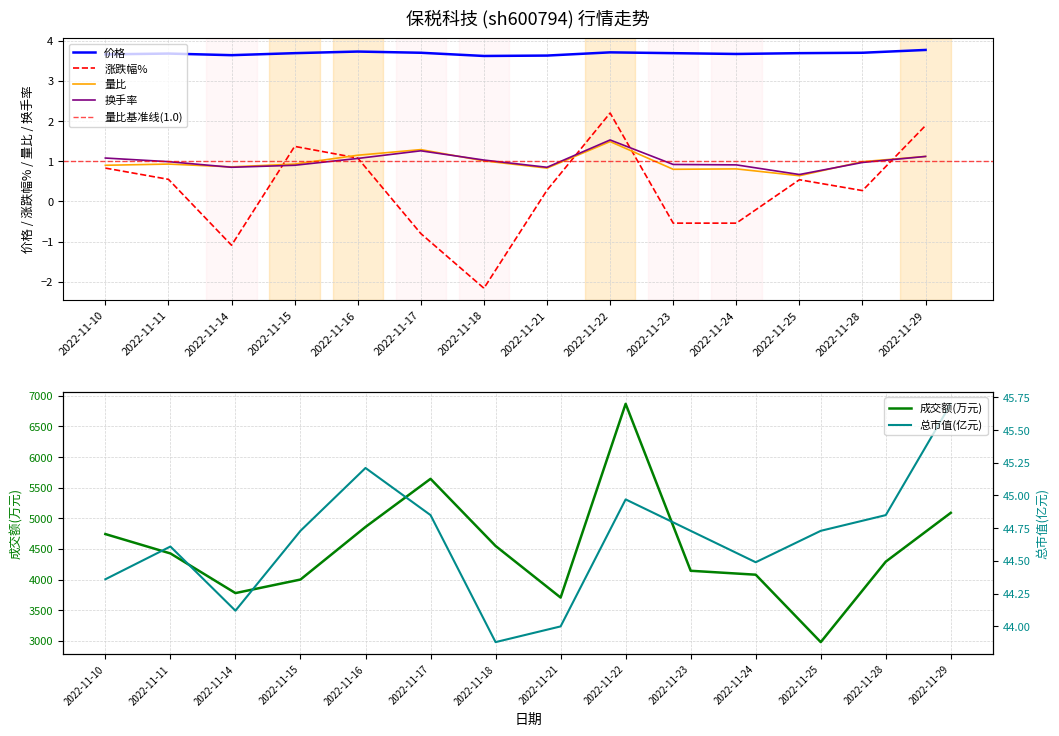

Reading left to right, transcribe all the data shown in this chart.

价格: 3.7	3.7	3.6	3.7	3.7	3.7	3.6	3.6	3.7	3.7	3.7	3.7	3.7	3.8
涨跌幅%: 0.8	0.6	-1.1	1.4	1.1	-0.8	-2.2	0.3	2.2	-0.5	-0.5	0.5	0.3	1.9
量比: 0.9	0.9	0.9	0.9	1.1	1.3	1.0	0.8	1.5	0.8	0.8	0.6	1.0	1.1
换手率: 1.1	1.0	0.8	0.9	1.1	1.3	1.0	0.8	1.5	0.9	0.9	0.7	1.0	1.1
成交额(万元): 4743.0	4427.0	3780.0	4001.0	4859.0	5644.0	4549.0	3707.0	6868.0	4144.0	4080.0	2980.0	4293.0	5090.0
总市值(亿元): 44.4	44.6	44.1	44.7	45.2	44.9	43.9	44.0	45.0	44.7	44.5	44.7	44.9	45.7